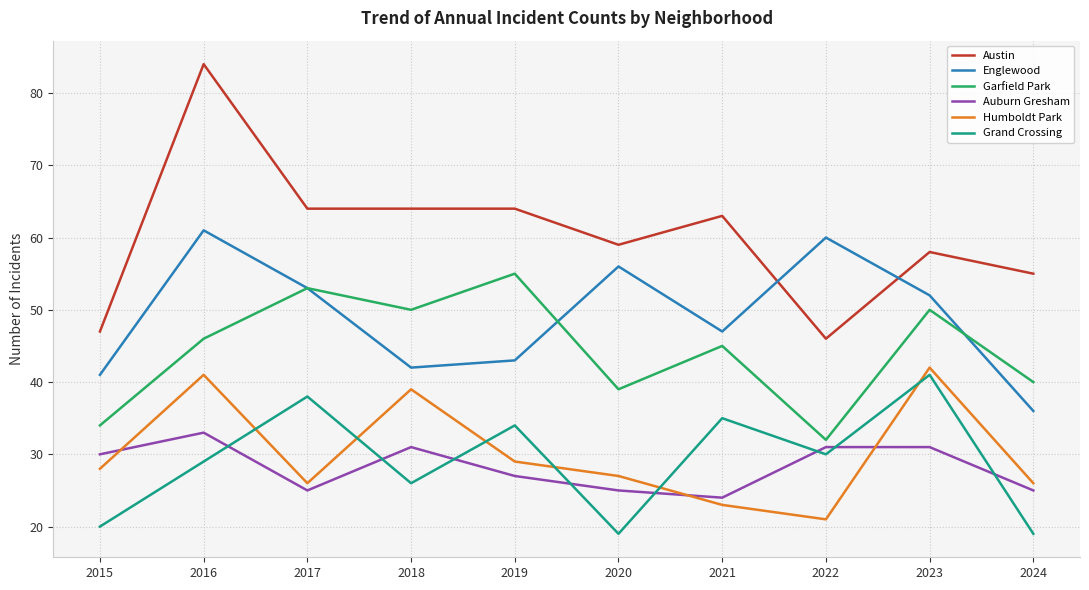

After their last crossing, which series has the higher values: Humboldt Park or Auburn Gresham?

Humboldt Park